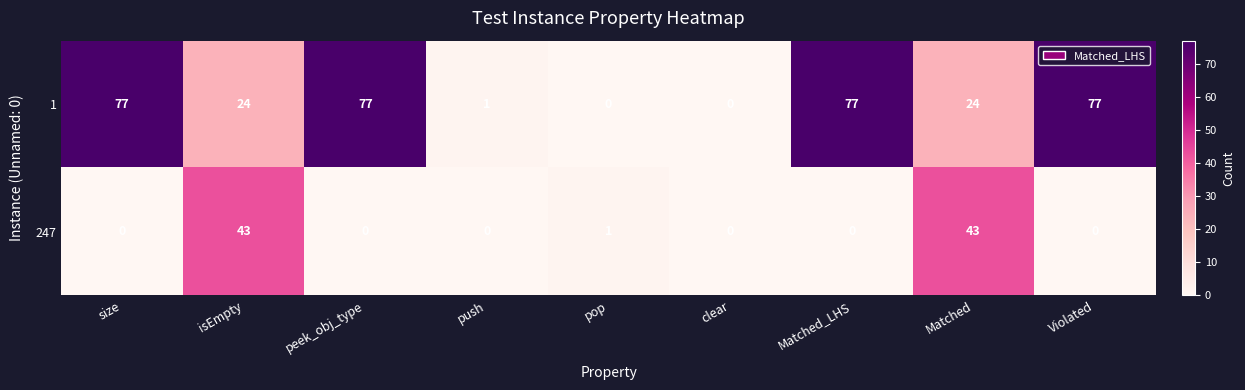

Which series changed the most between isEmpty and pop?

247